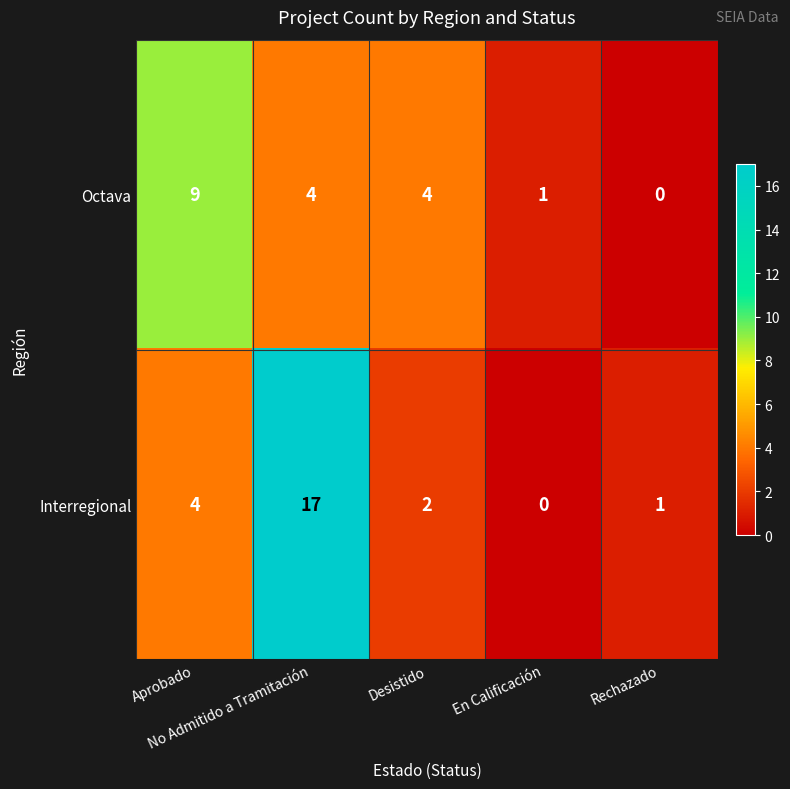

Which series has the widest spread of values?

Interregional